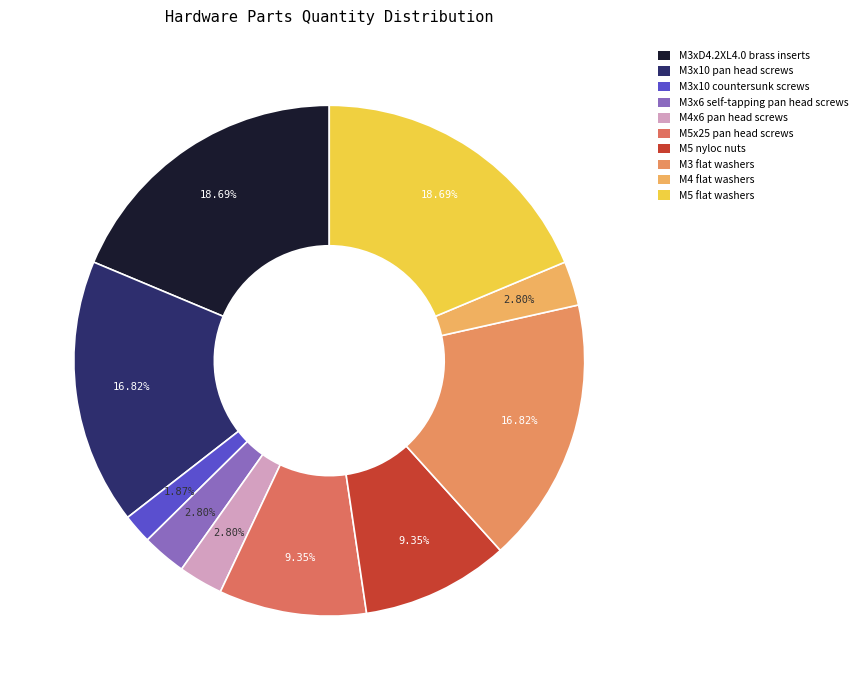

Count the number of slices in the pie.

10